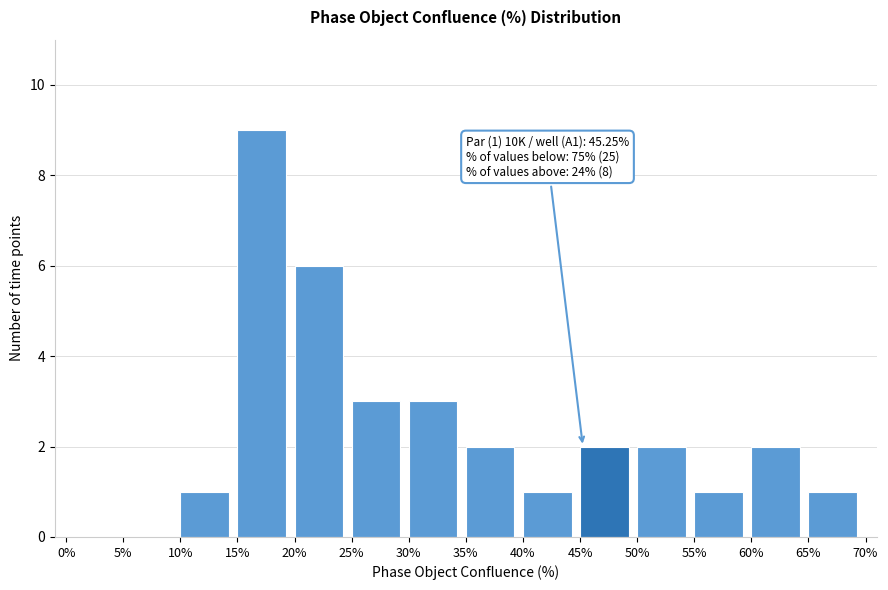

Over which range of the x-axis is the bar tallest?

15% to 20%